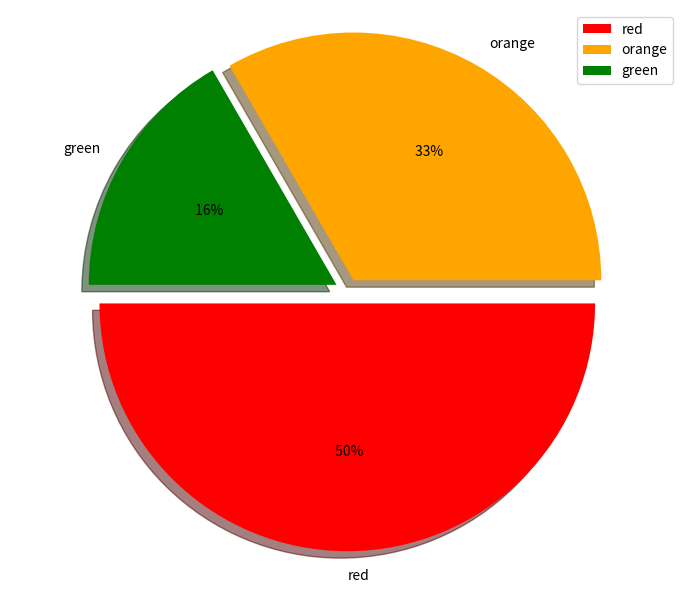

Is it true that green is 29% of the pie?

False